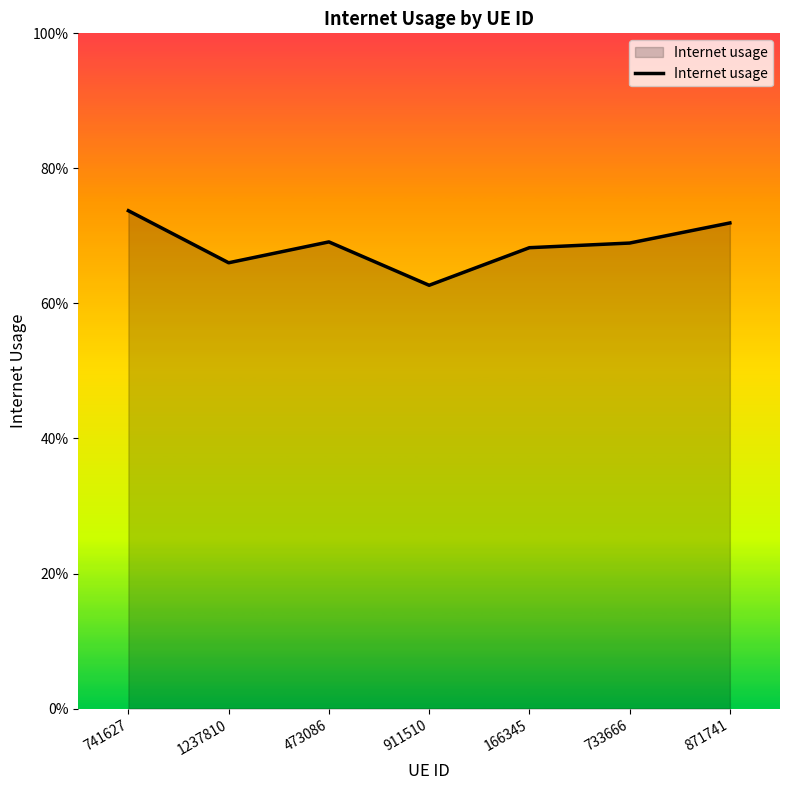

Does the chart display data point markers on the line(s)?

No